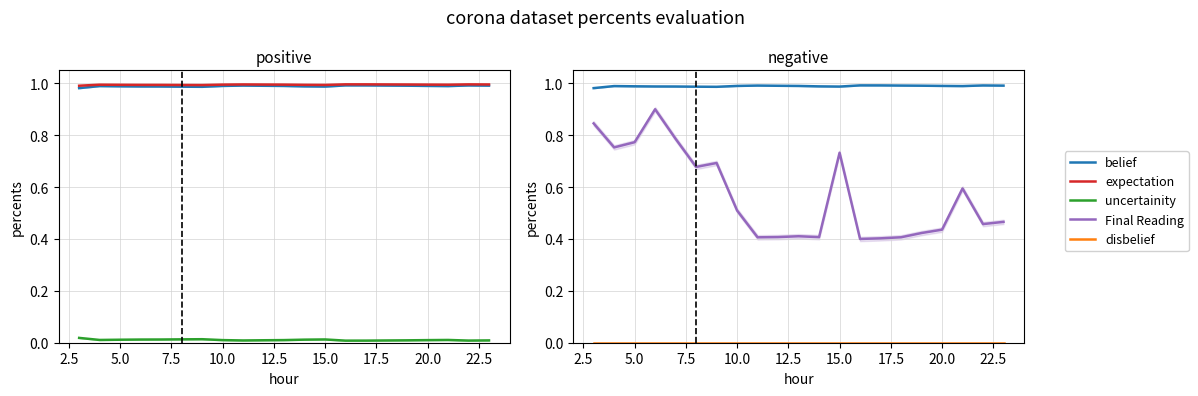

True or false: expectation and disbelief intersect in this chart.

False